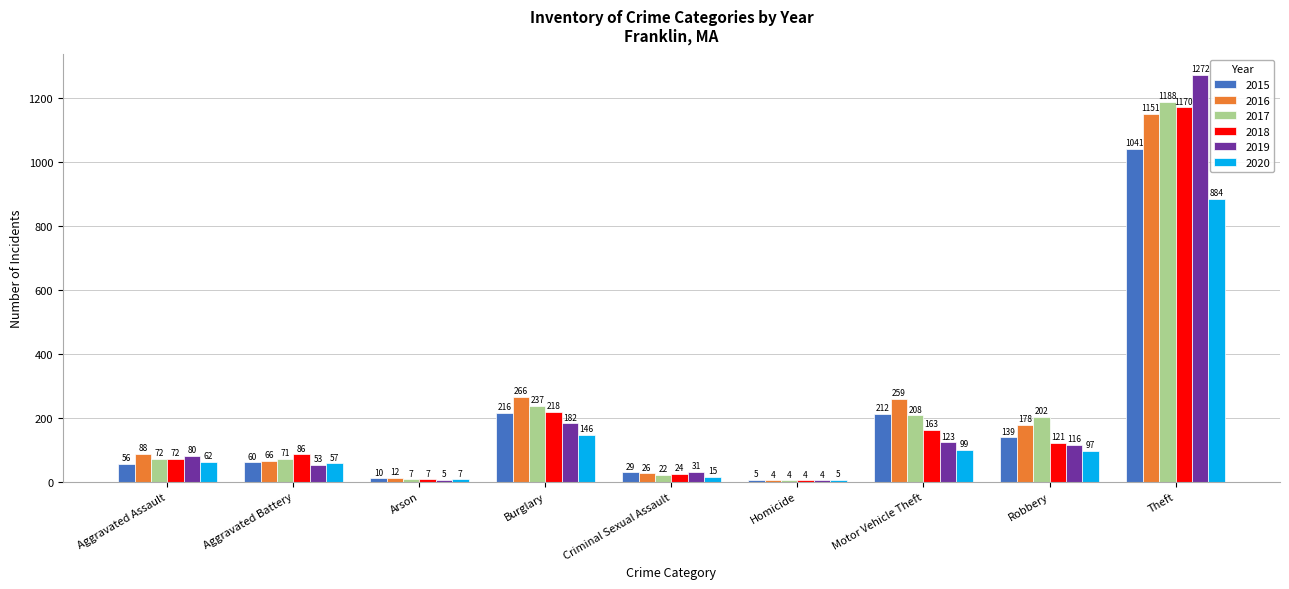

What is the sum of the 2016 values at Homicide and Criminal Sexual Assault?

30